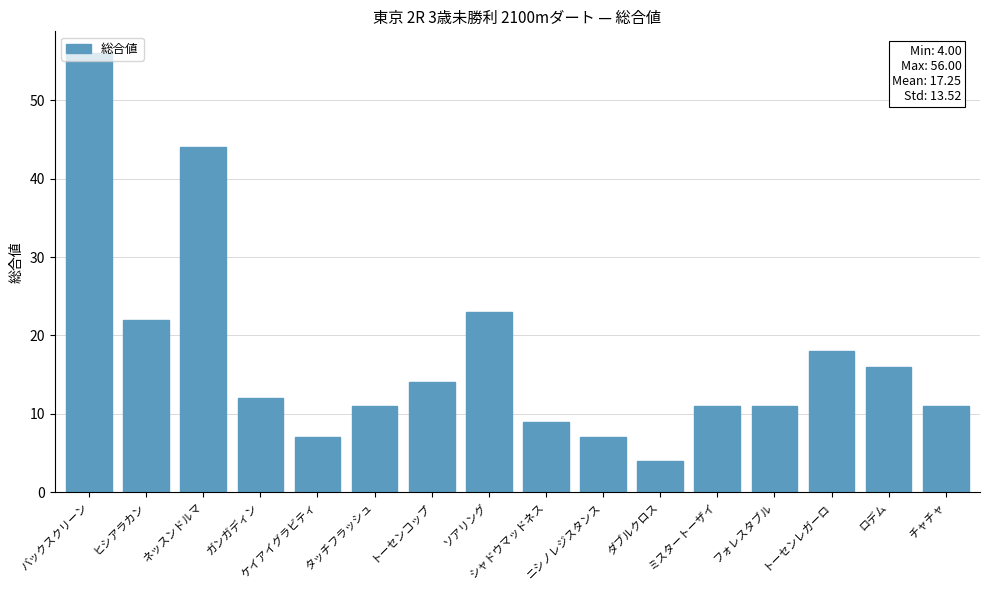

At which category does the chart reach its minimum across all series?

ダブルクロス